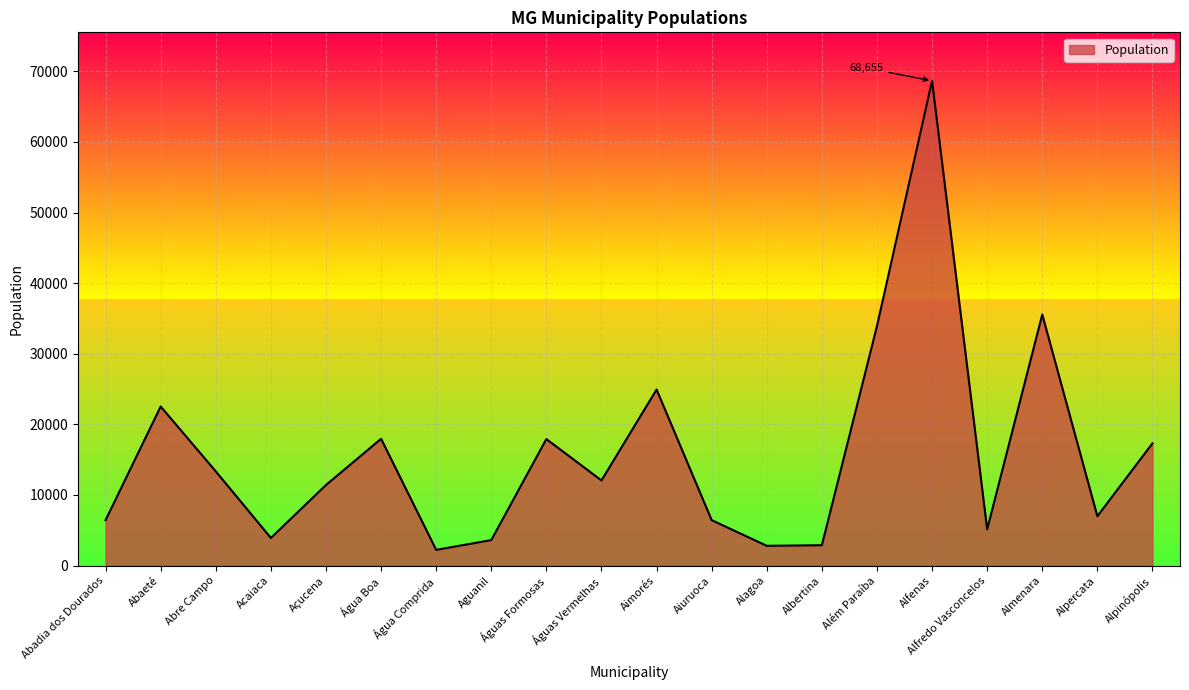

What is the average value?

15804